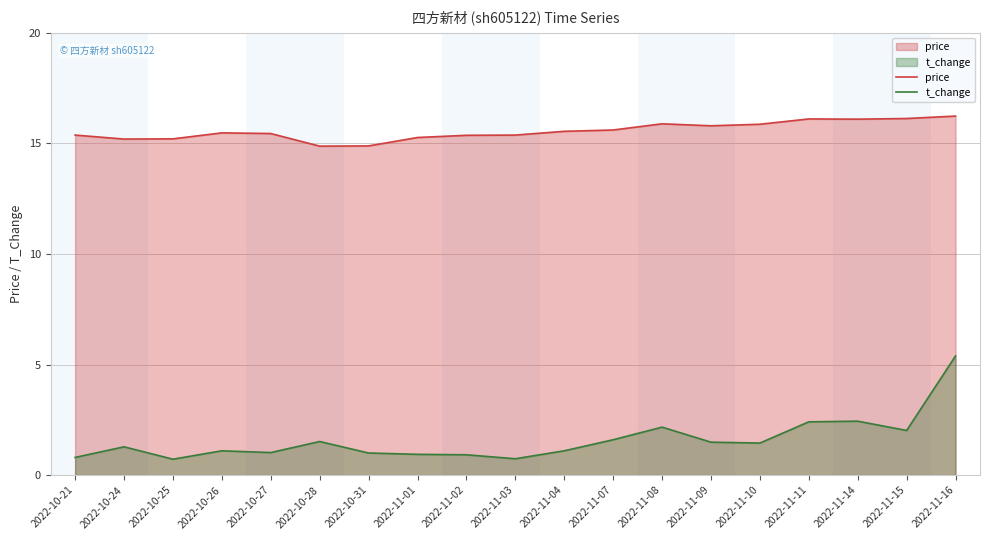

How many lines are shown in the chart?

2